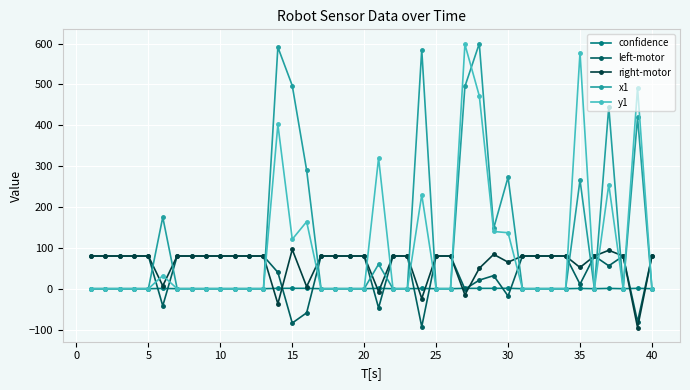

What are all the series names shown in the legend?

confidence, left-motor, right-motor, x1, y1